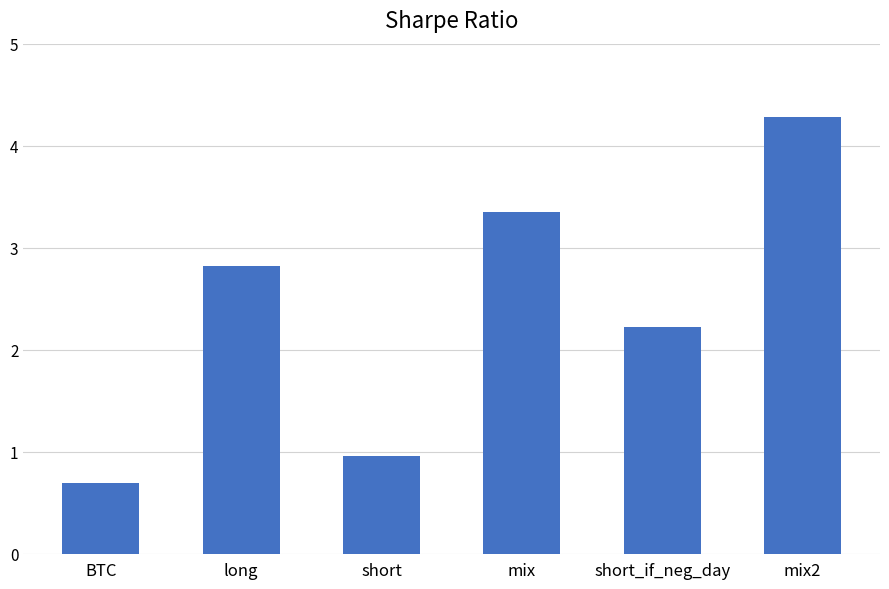

How many bars are there in total?

6